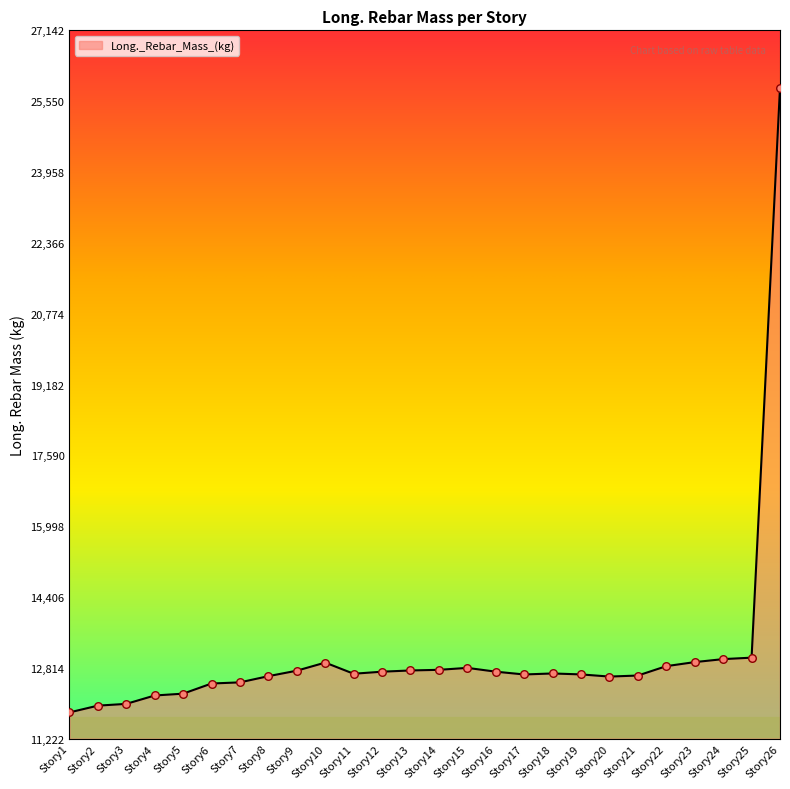

What is the ratio of the value at Story6 to the value at Story20?

1.0